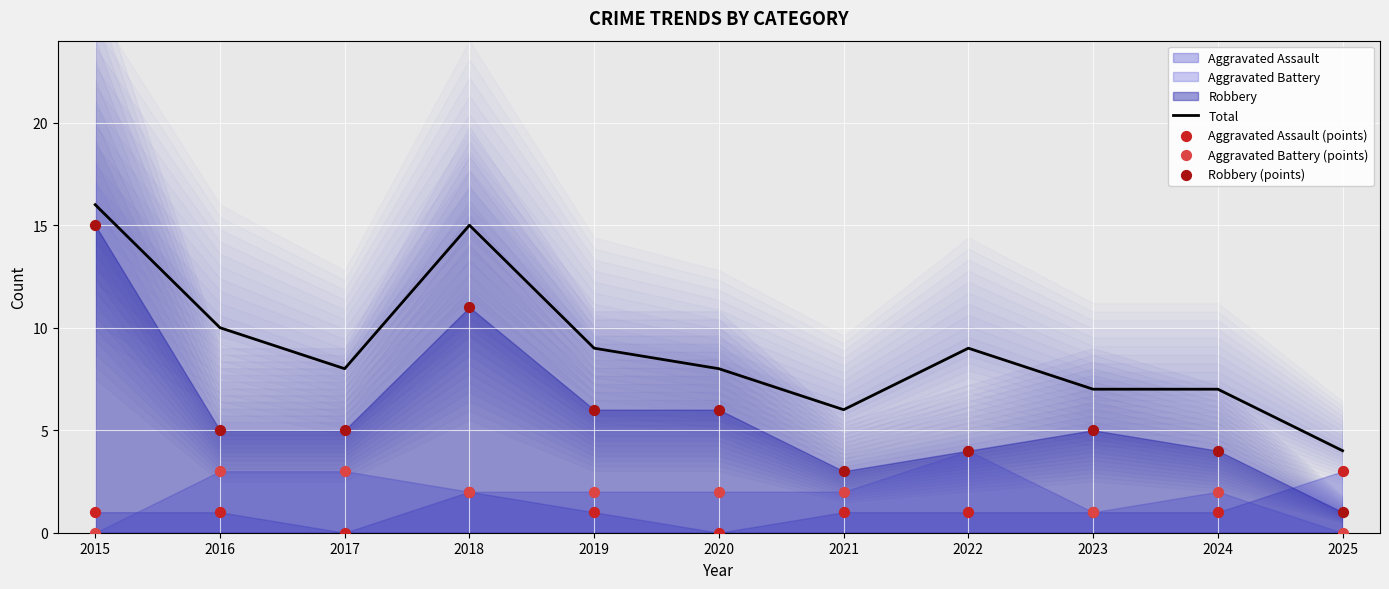

What is the total value across all series at 2016?

19